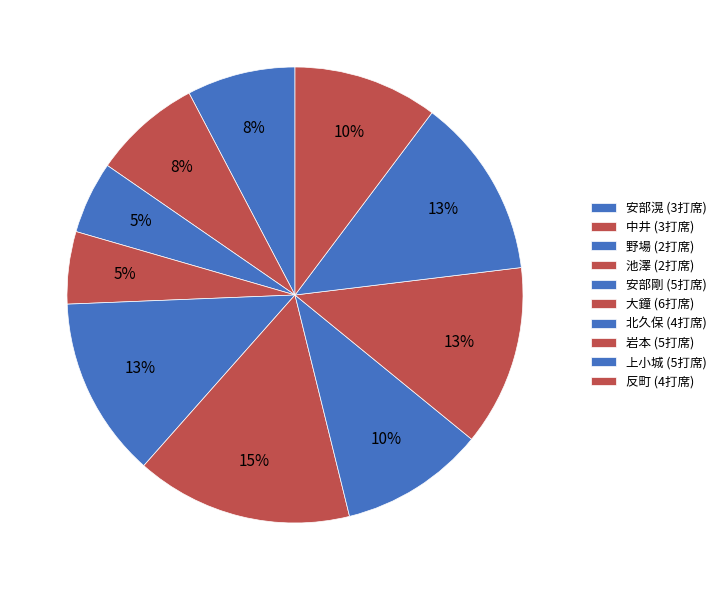

How many slices are in this pie chart?

10